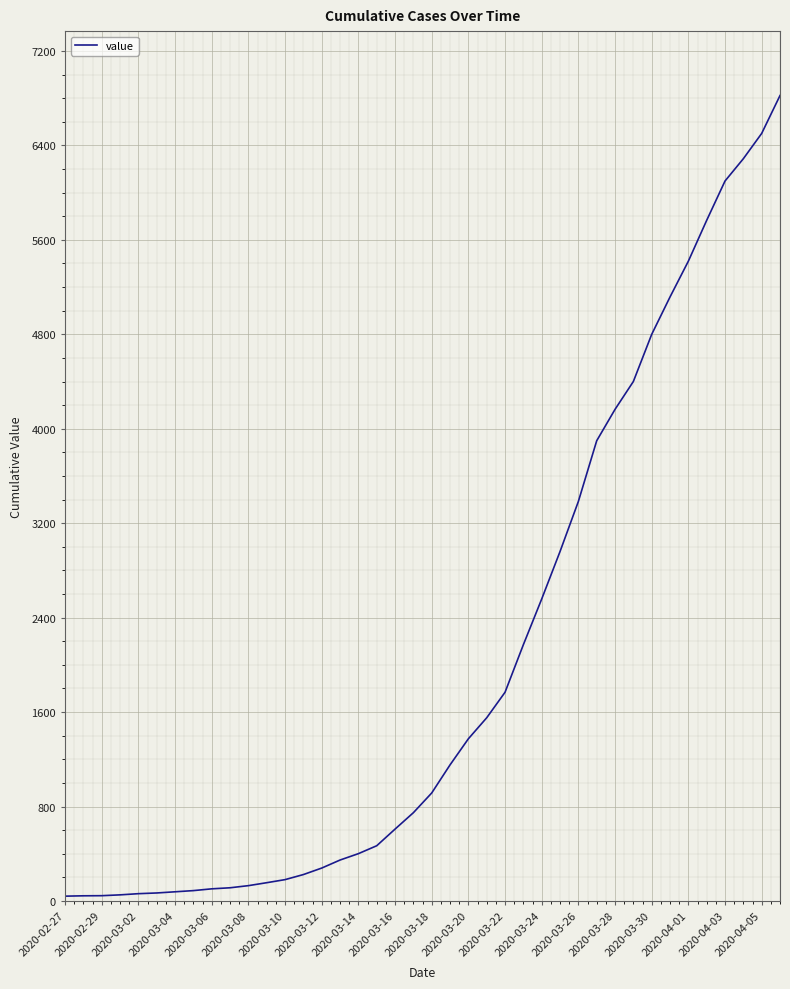

What is the difference between the second highest and second lowest values?

6457